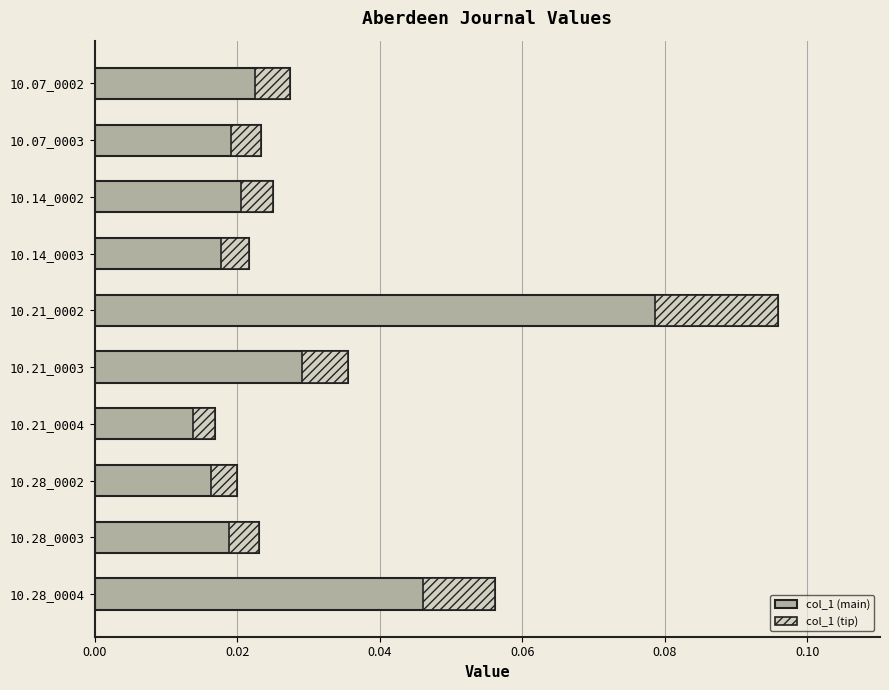

Are the bars grouped side by side (vs. stacked)?

No